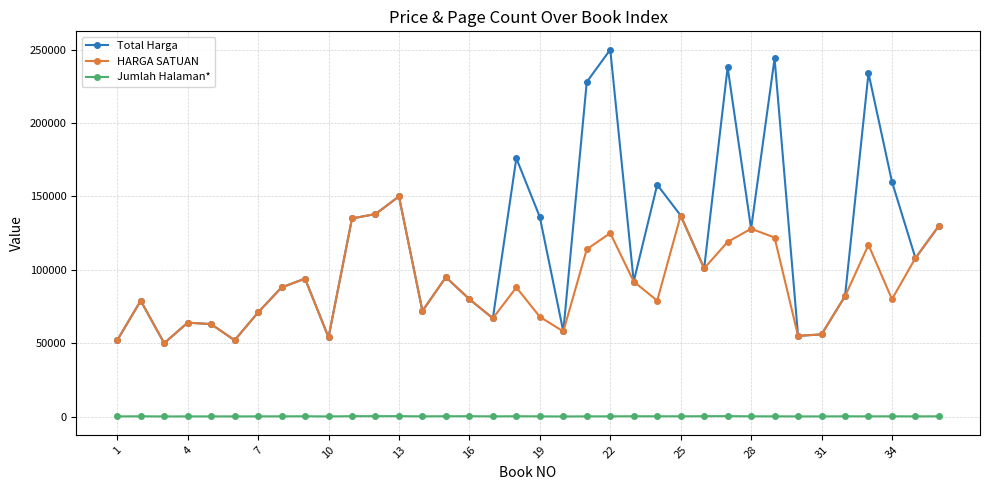

True or false: HARGA SATUAN has more than 2 interior local peaks.

True